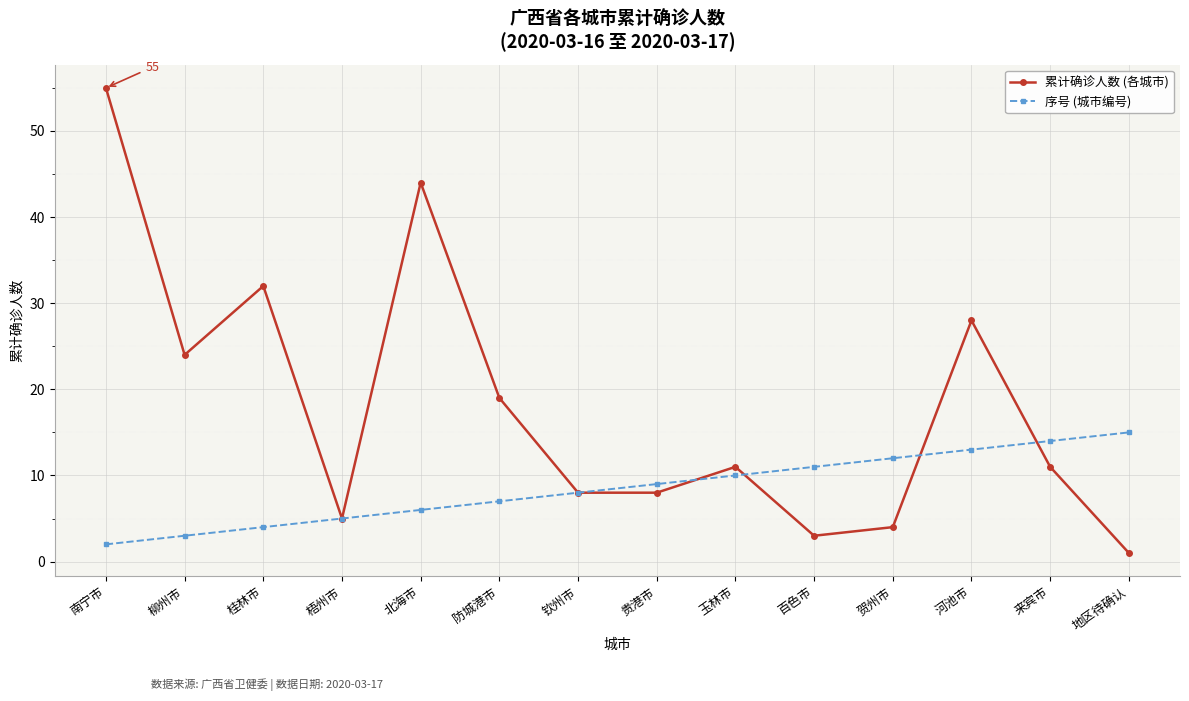

True or false: 累计确诊人数 (各城市) and 序号 (城市编号) cross at least once.

True